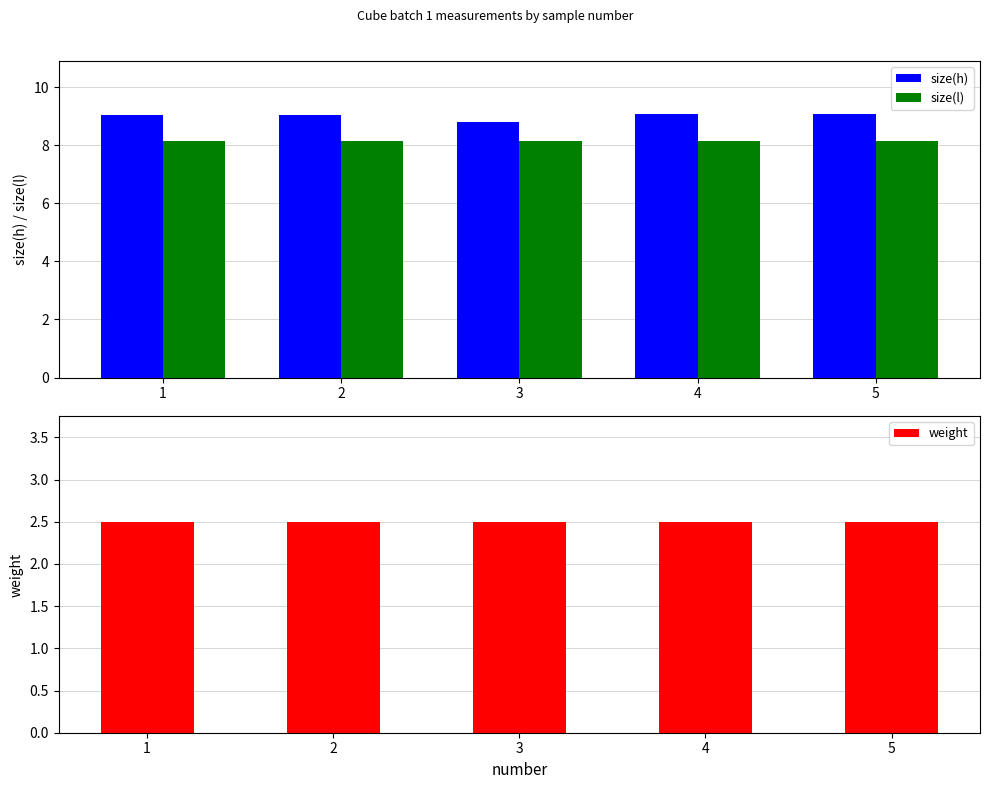

What is the total value across all series at 5?

19.7